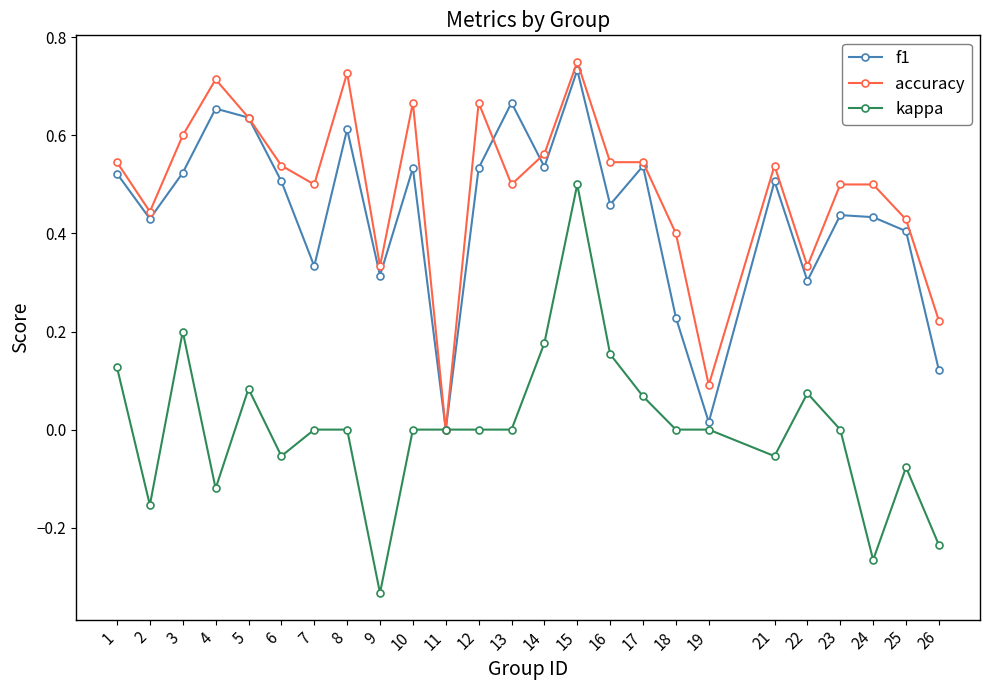

Which series has the largest total across all categories?

accuracy